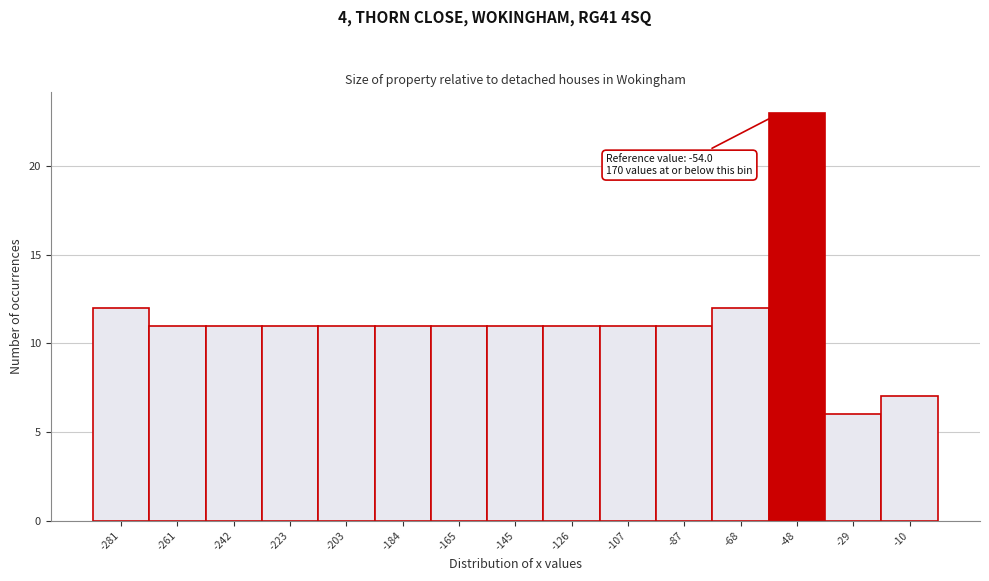

Over which range of the x-axis is the bar tallest?

-58 to -38